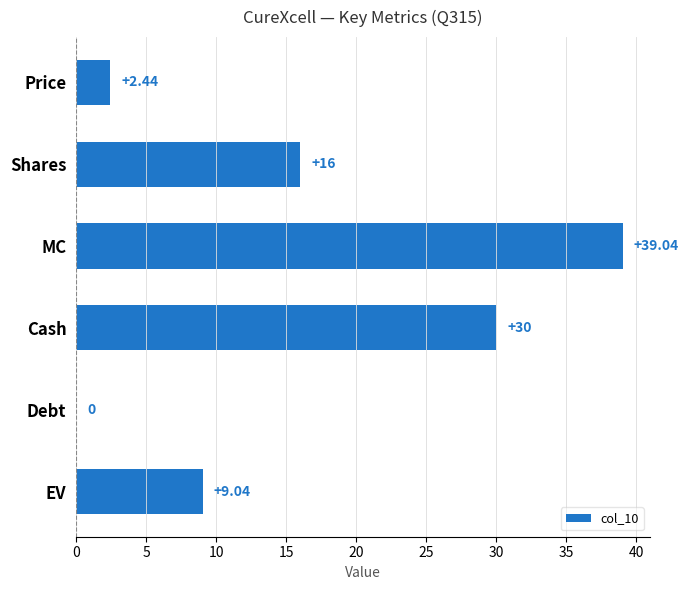

How many distinct data groups are displayed?

1